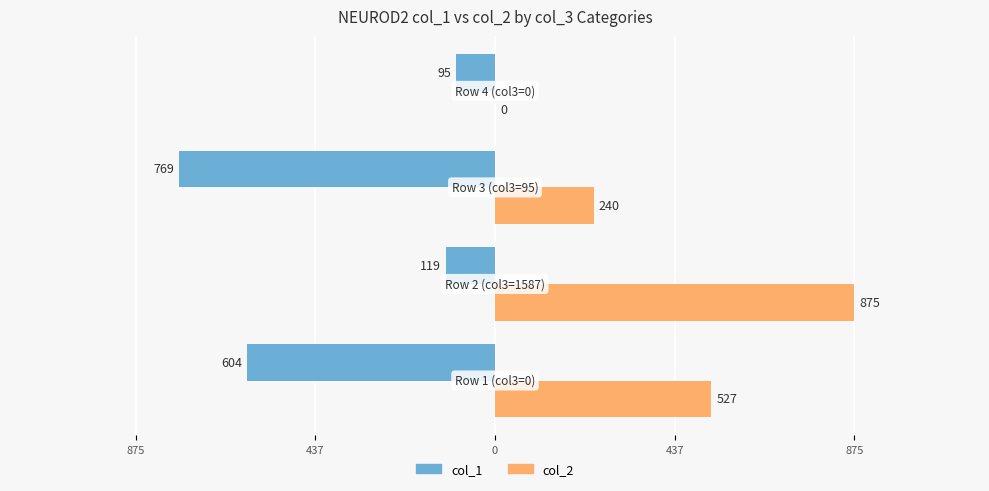

What are all the series names shown in the legend?

col_1, col_2